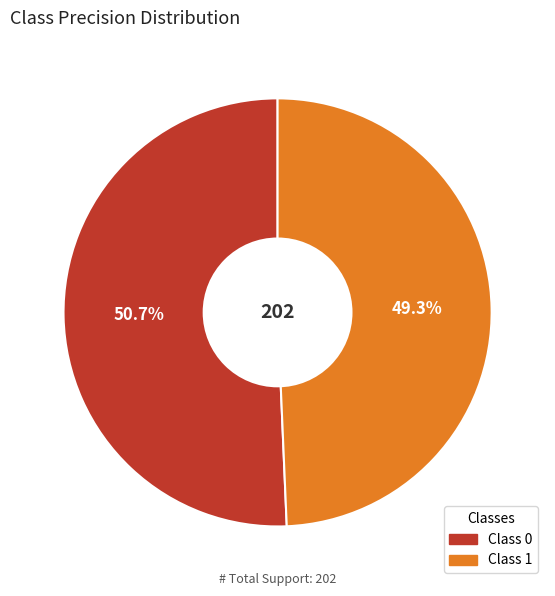

To the nearest percent, what is the average slice percentage?

50%